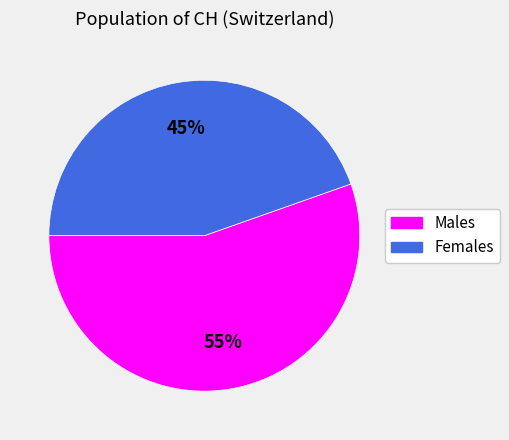

Which category has the biggest portion of the pie?

Males